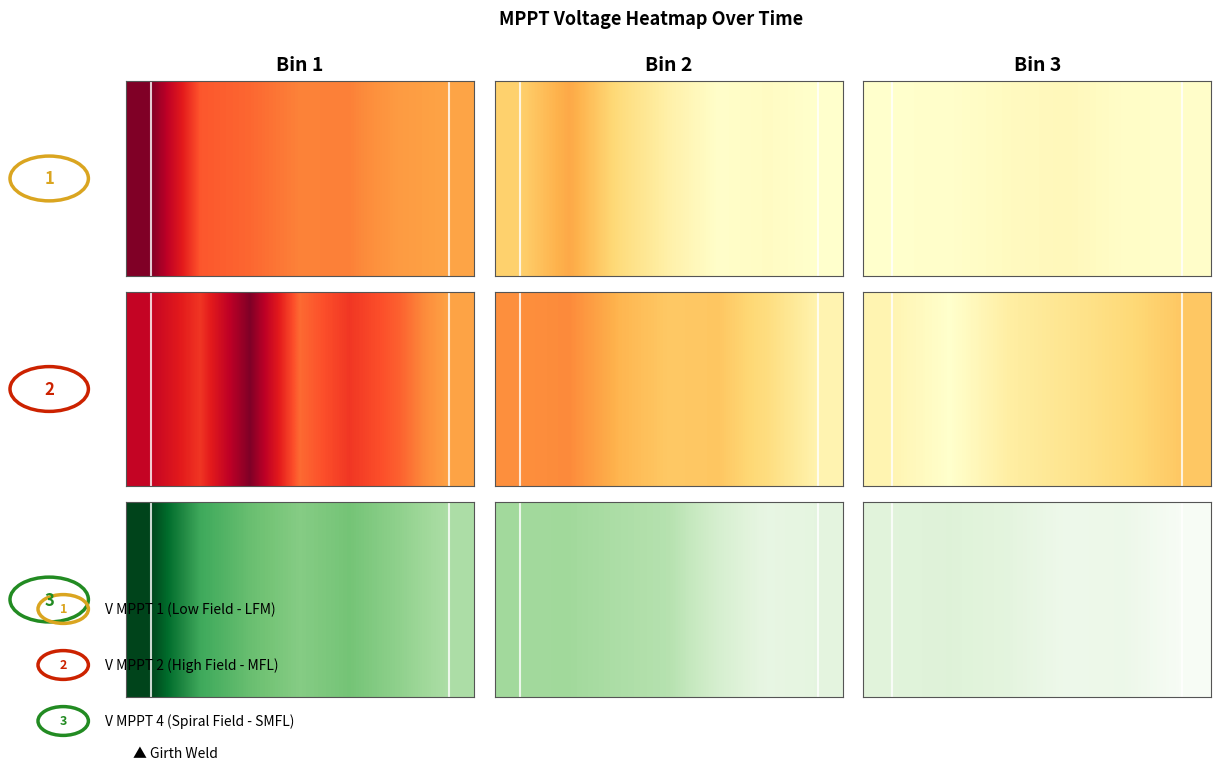

What is the ratio of the value at 3 to the value at 1?

0.9